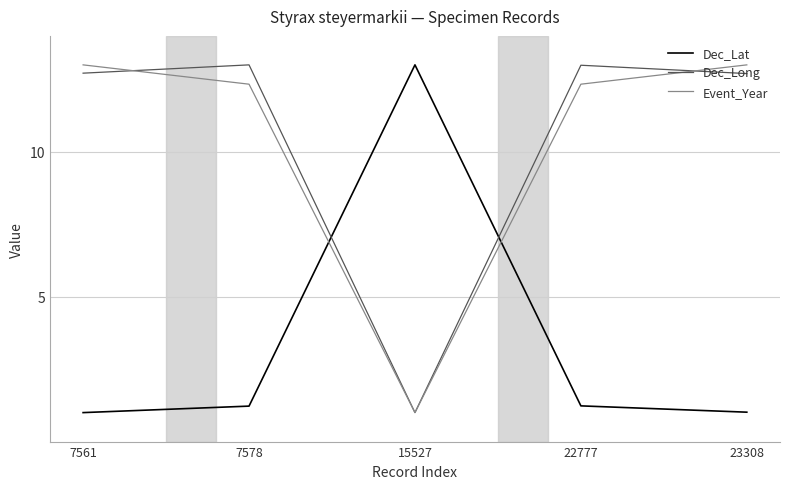

True or false: Dec_Lat and Dec_Long intersect in this chart.

True